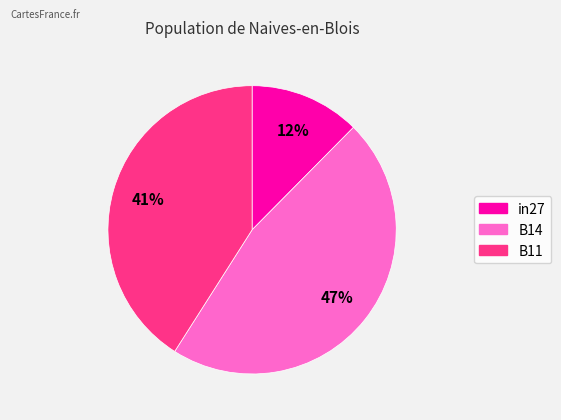

Is the sum of B14 and B11 greater than half?

Yes